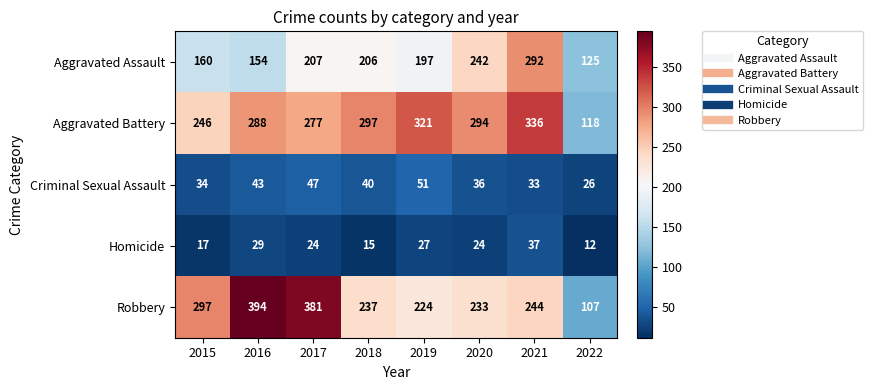

The Homicide series shows 15 at 2017. True or false?

False